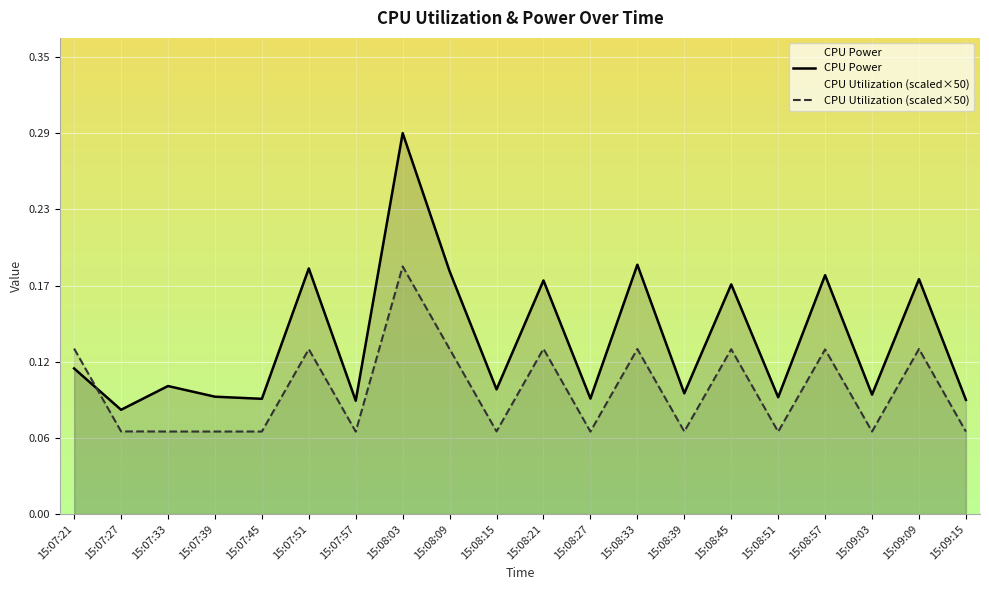

At which label is CPU Utilization (scaled×50) closest to 0?

15:08:51